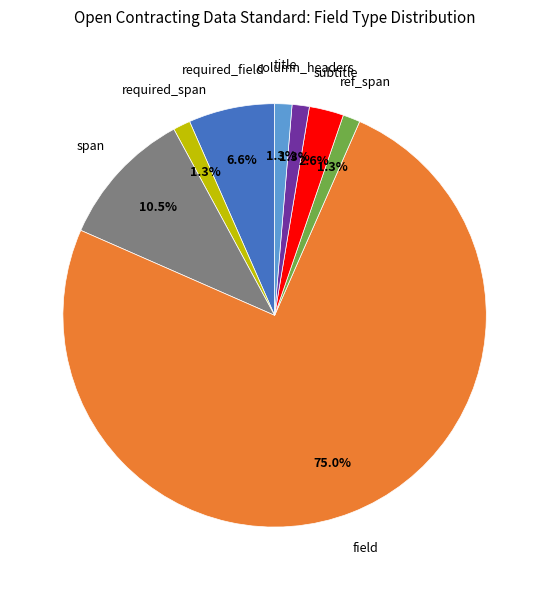

Combined, what portion of the pie is ref_span and required_span?

2.6%